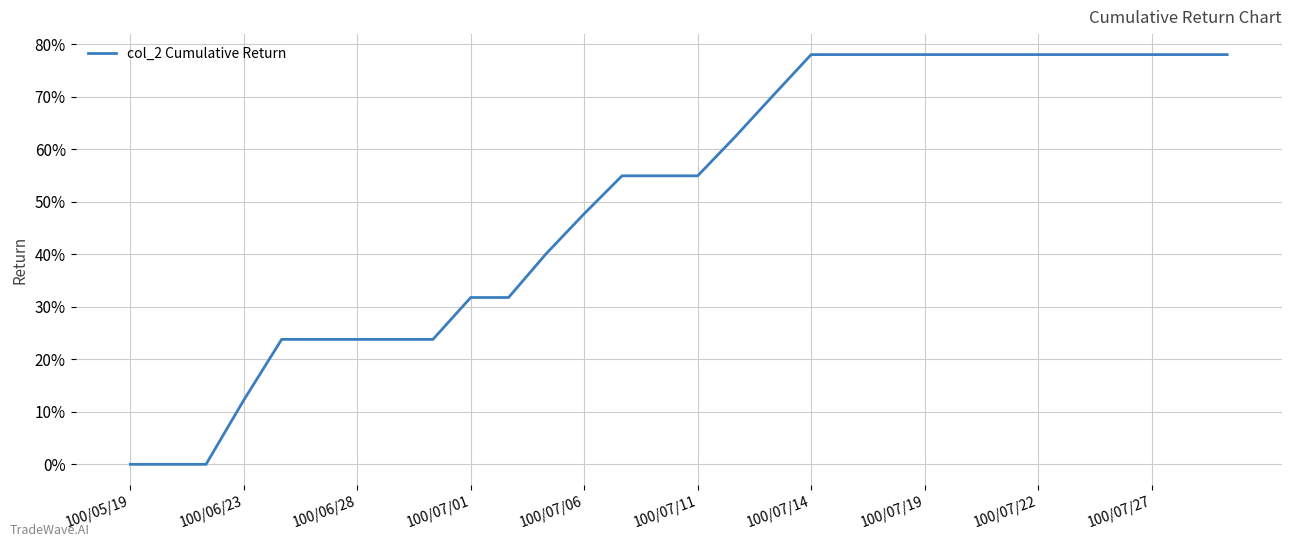

Does the chart have visible grid lines?

Yes